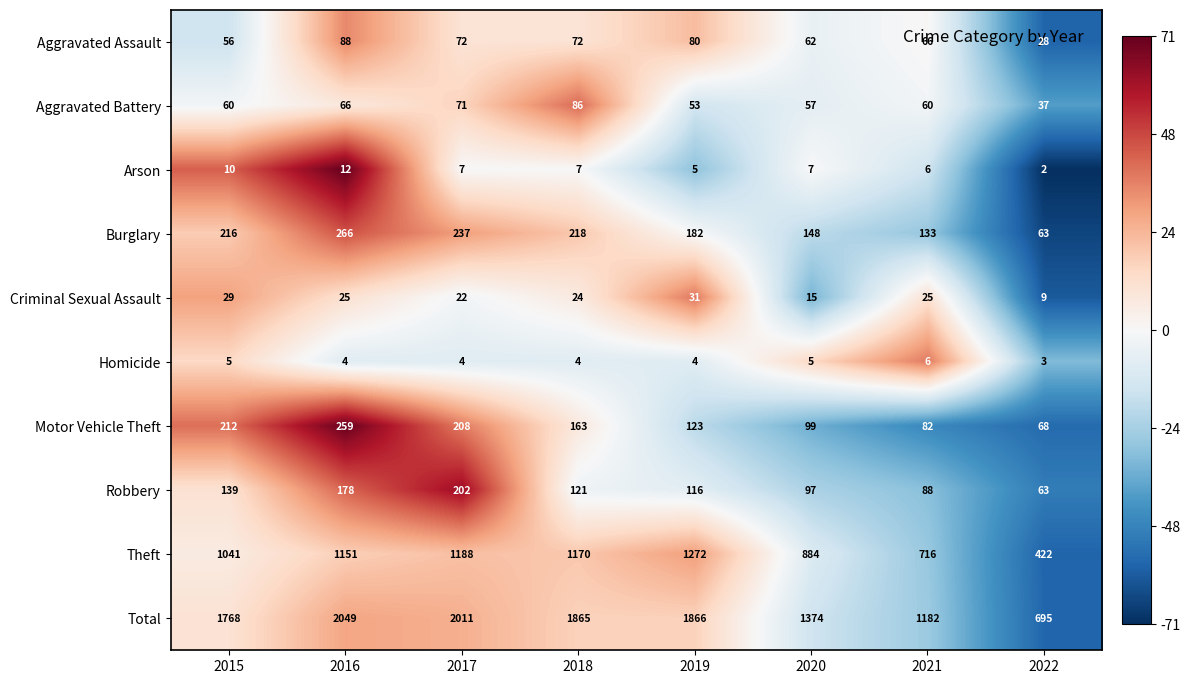

Which label corresponds to the largest value in the chart?

2016